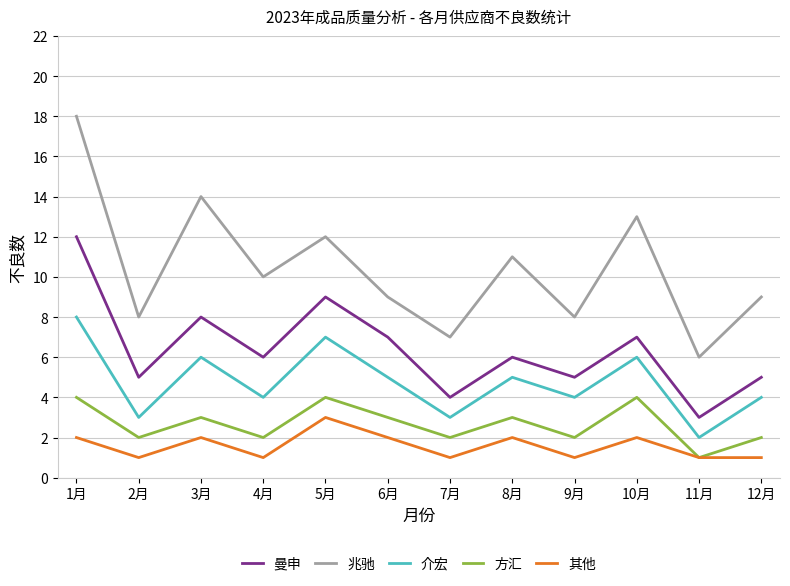

Is it true that 其他 equals 2 at 6月?

True